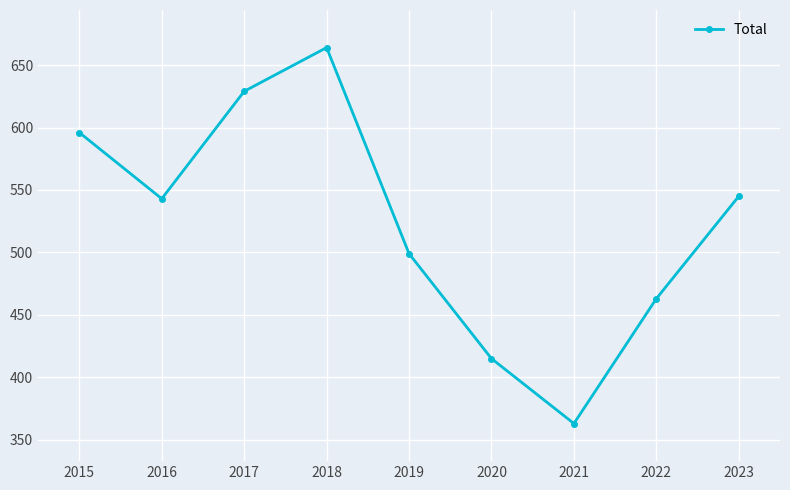

How many distinct data groups are displayed?

1